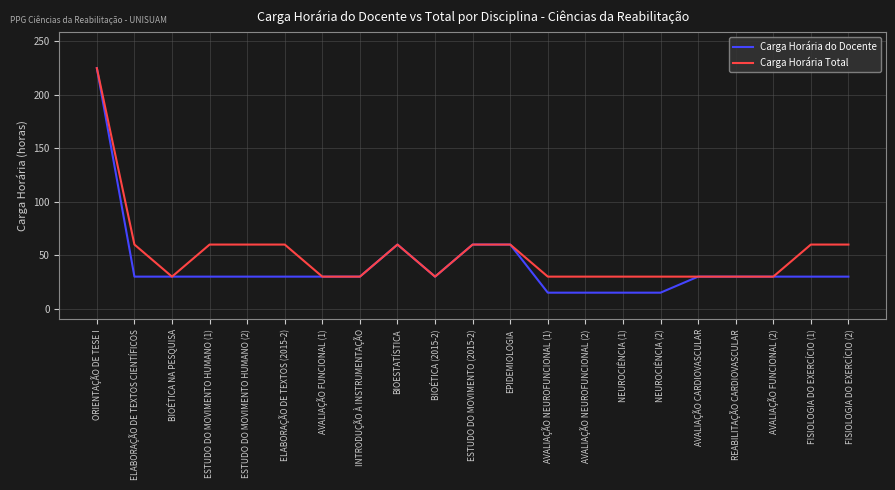

Which series has the largest range (max minus min)?

Carga Horária do Docente